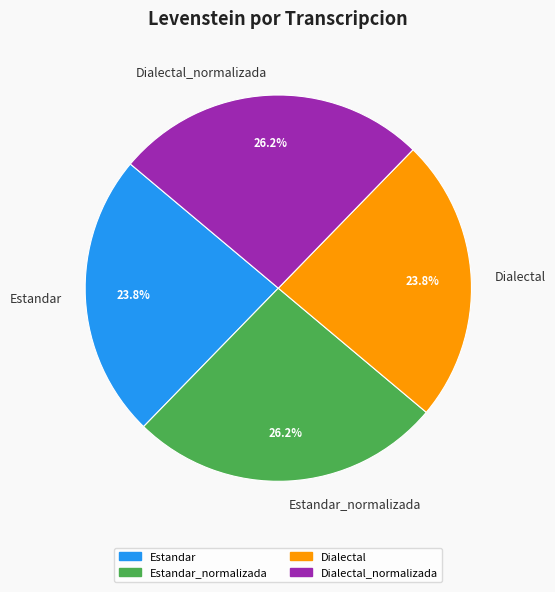

How many segments does this pie chart have?

4